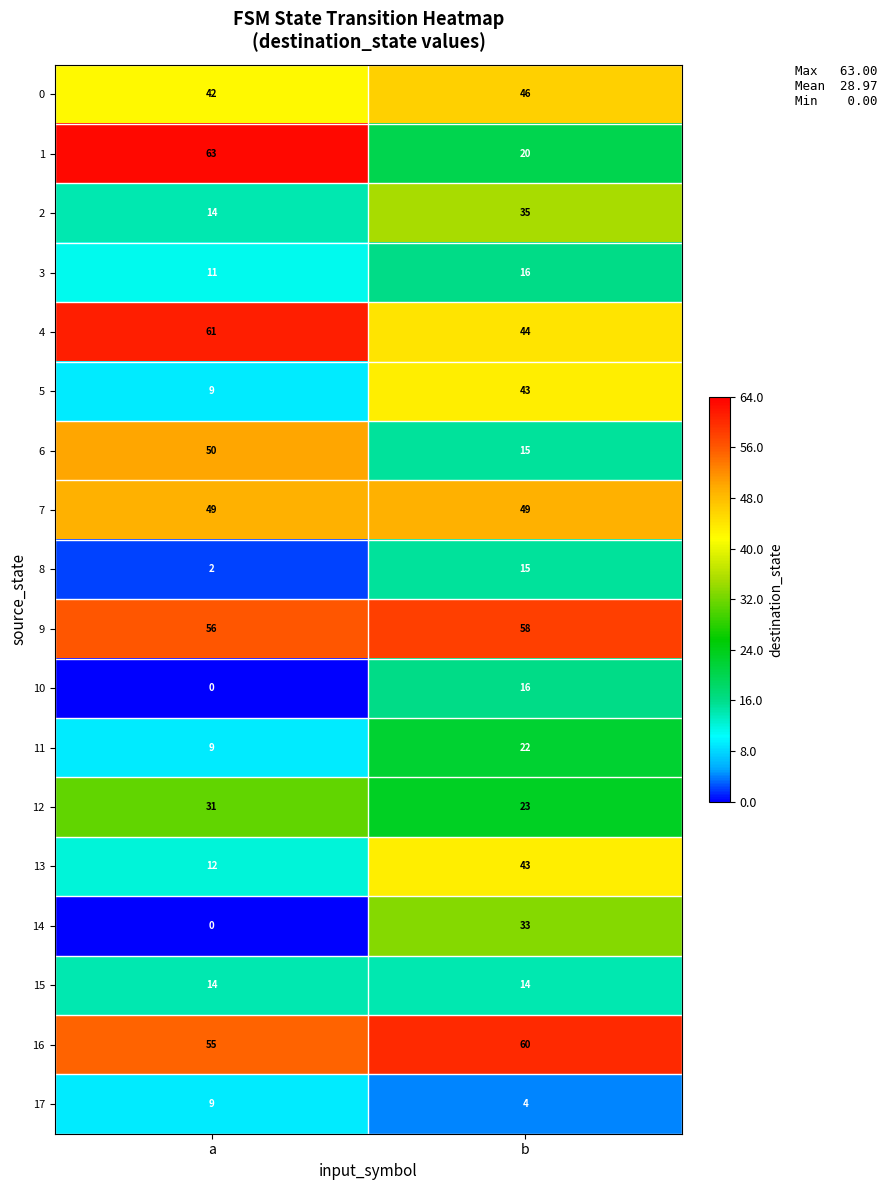

The 2 series shows 35 at b. True or false?

True